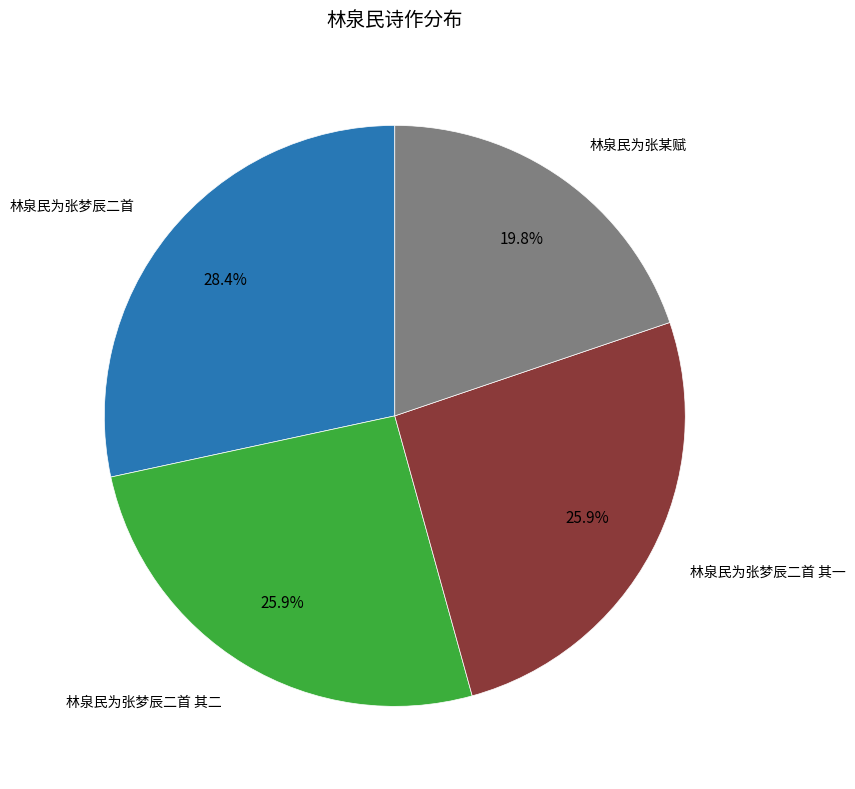

Approximately how many times larger is the value at 林泉民为张梦辰二首 其一 compared to 林泉民为张梦辰二首?

0.9